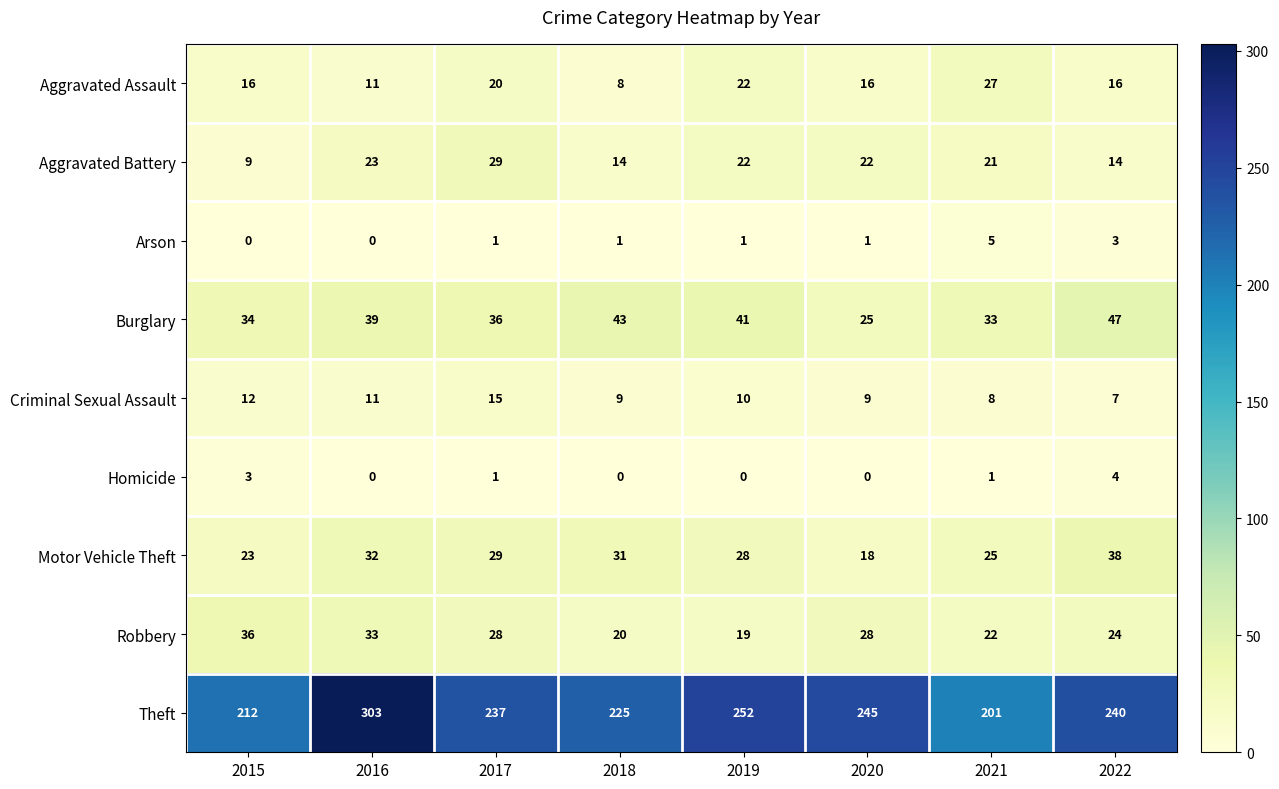

At 2020, list the series in order from largest to smallest.

Theft, Robbery, Burglary, Aggravated Battery, Motor Vehicle Theft, Aggravated Assault, Criminal Sexual Assault, Arson, Homicide